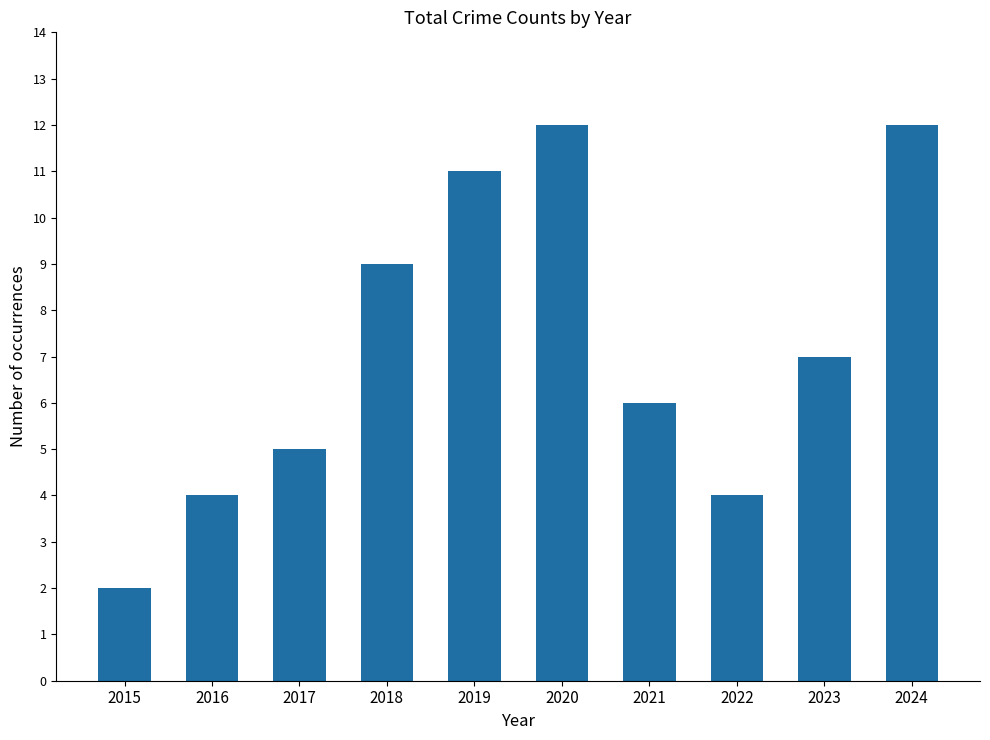

The value at 2017 is 5. True or false?

True